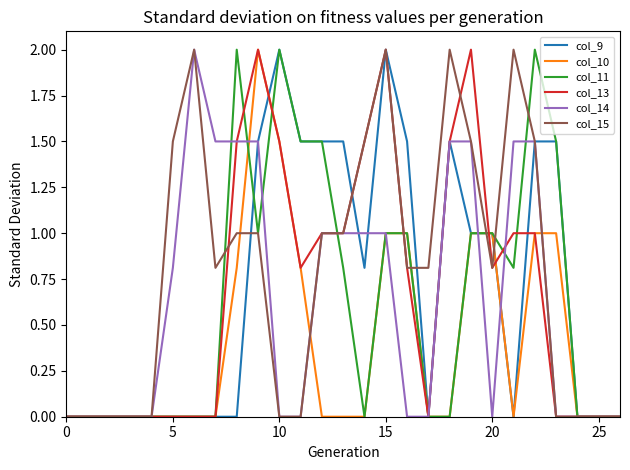

Which series has the largest total across all categories?

col_15